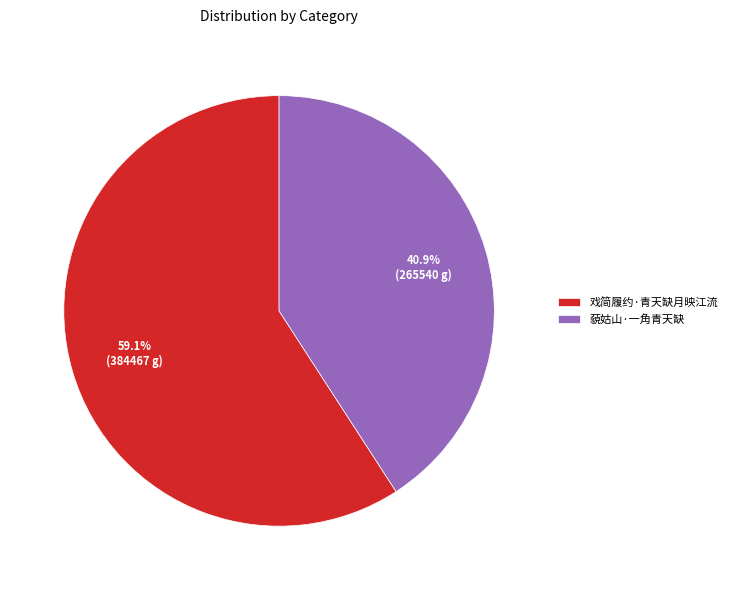

Is there a majority slice in this chart?

Yes